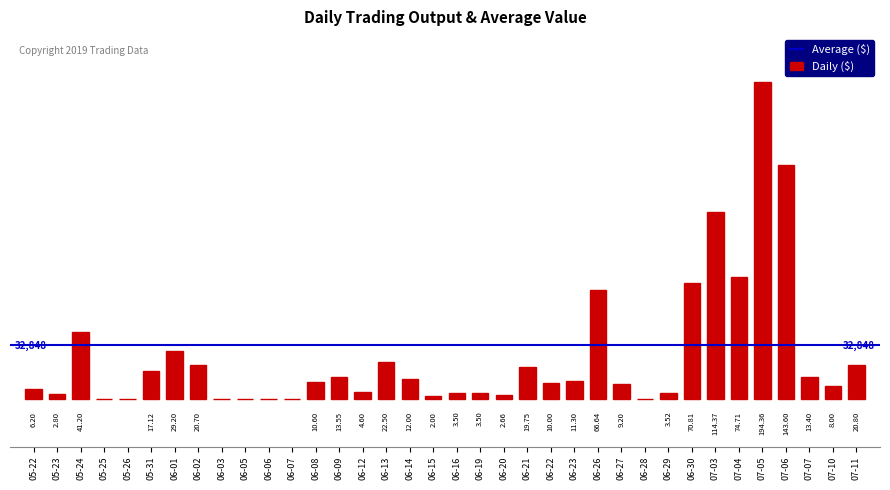

The value at 07-11 is 11301. True or false?

False